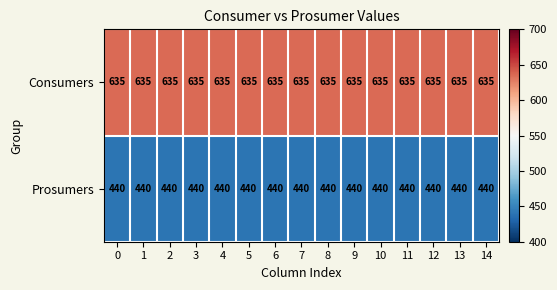

What is the maximum value shown in the chart?

635